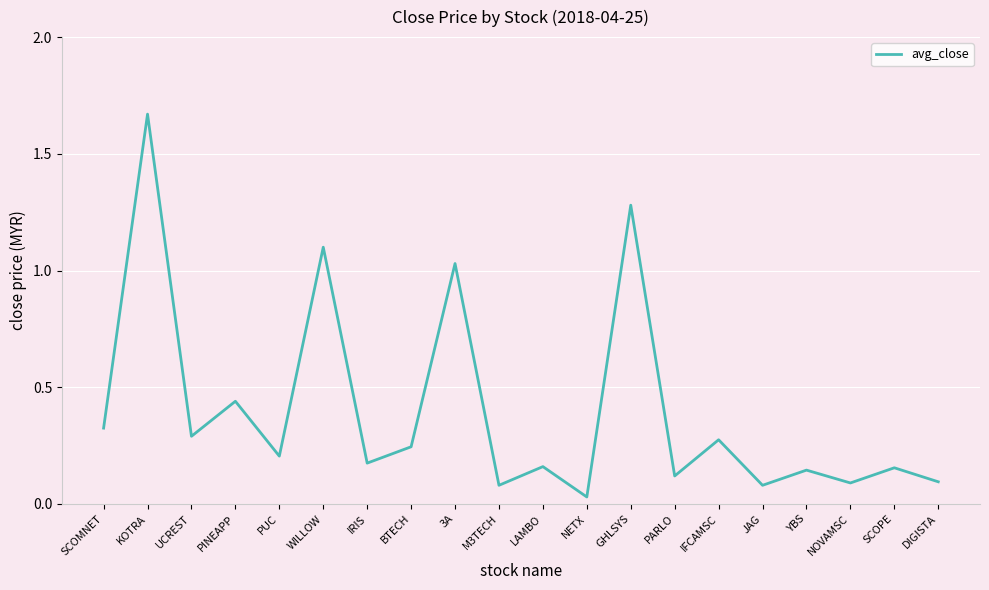

At which category does the chart reach its minimum across all series?

NETX